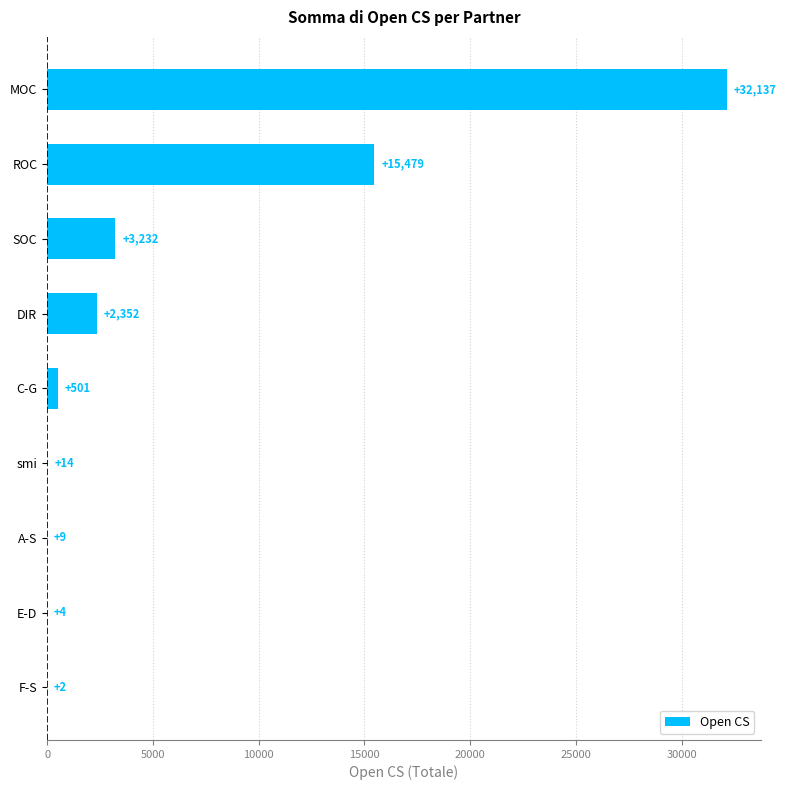

What is the change in value from F-S to C-G?

+499